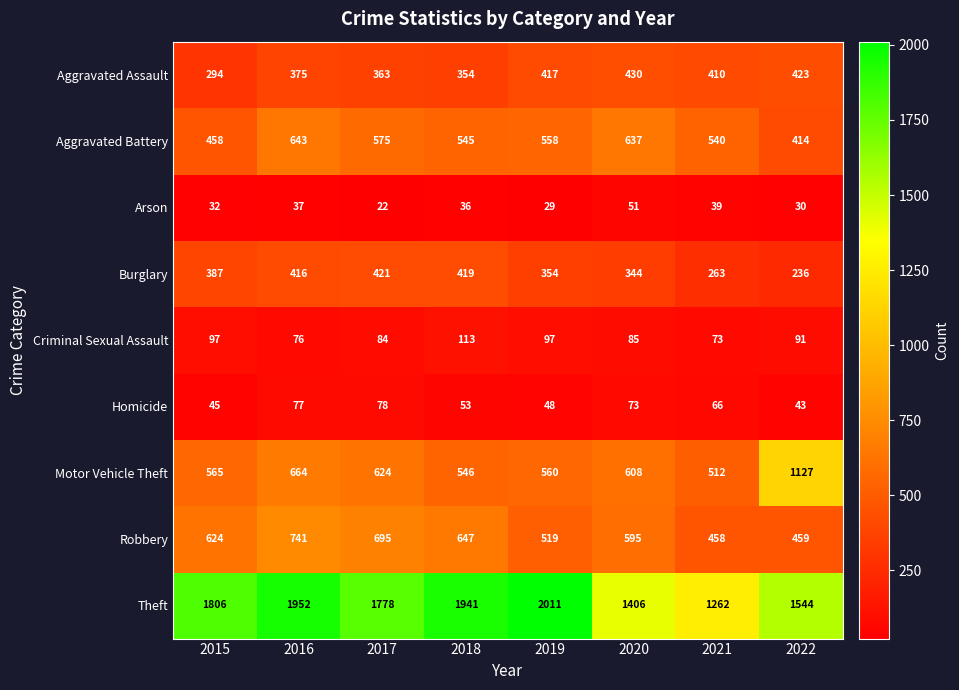

How many data points does each series have?

8